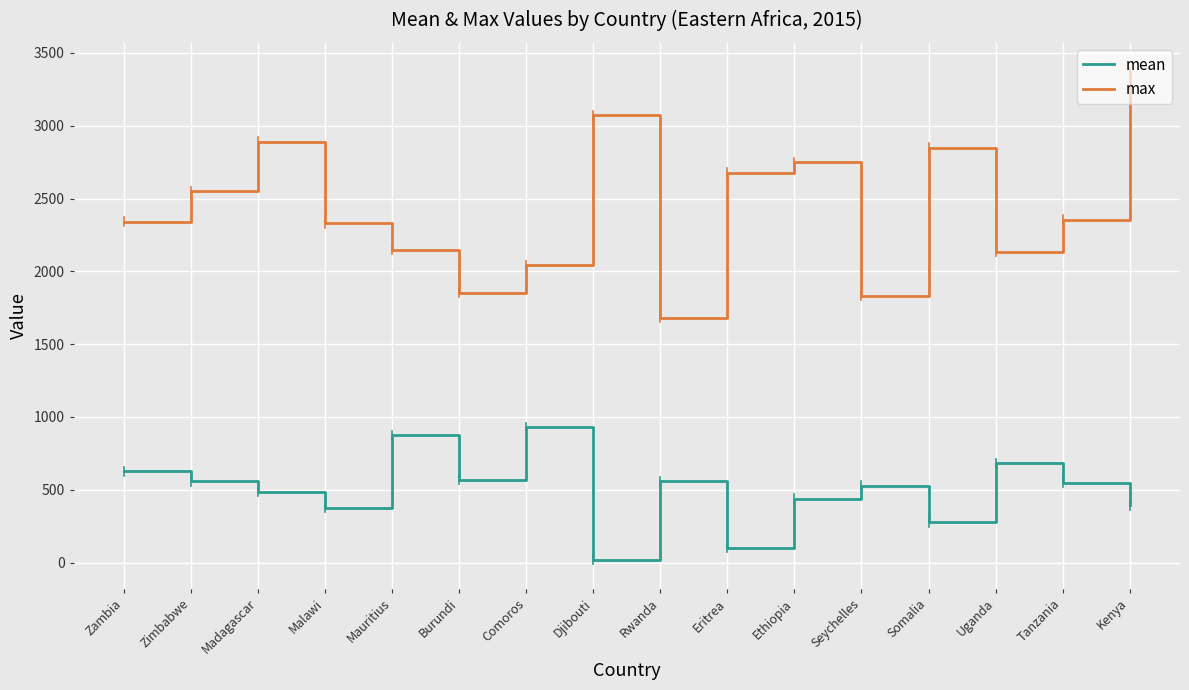

How many distinct data groups are displayed?

2